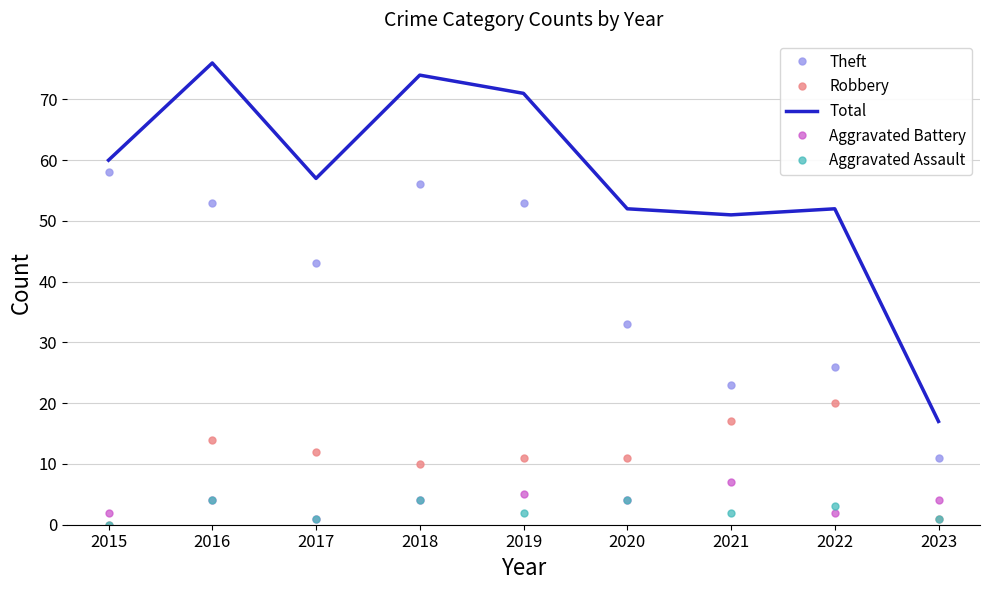

What is the highest value of the Aggravated Battery series?

7